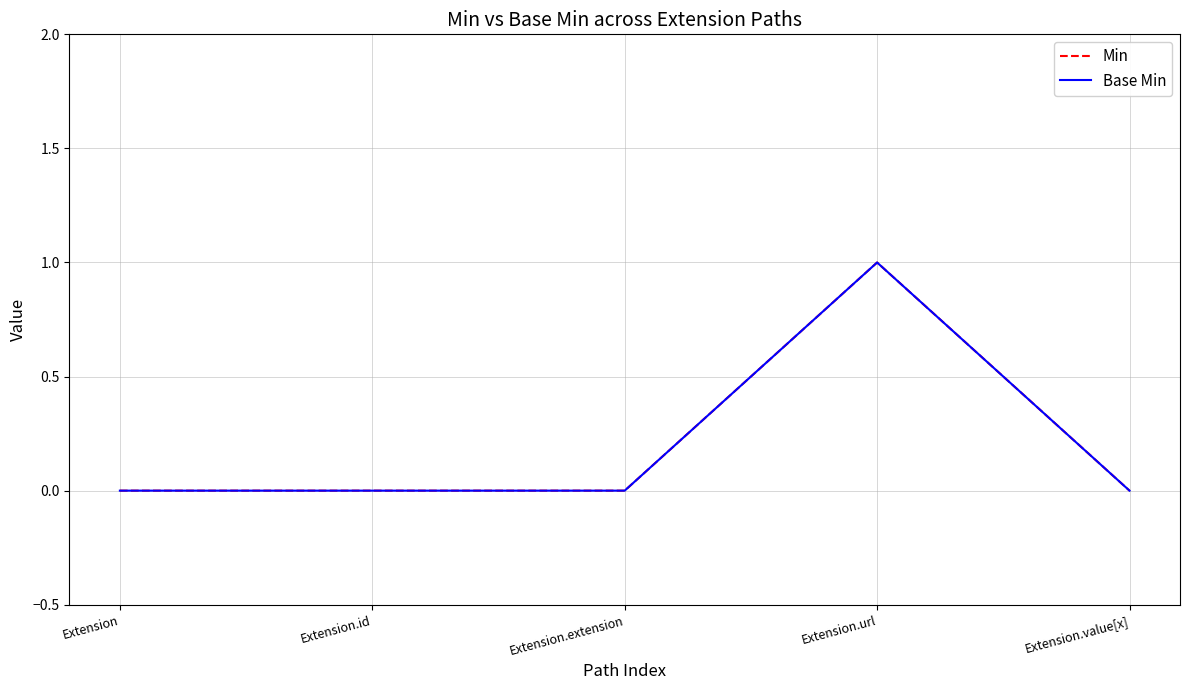

Reading left to right, transcribe all the data shown in this chart.

Min: 0	0	0	1	0
Base Min: 0	0	0	1	0